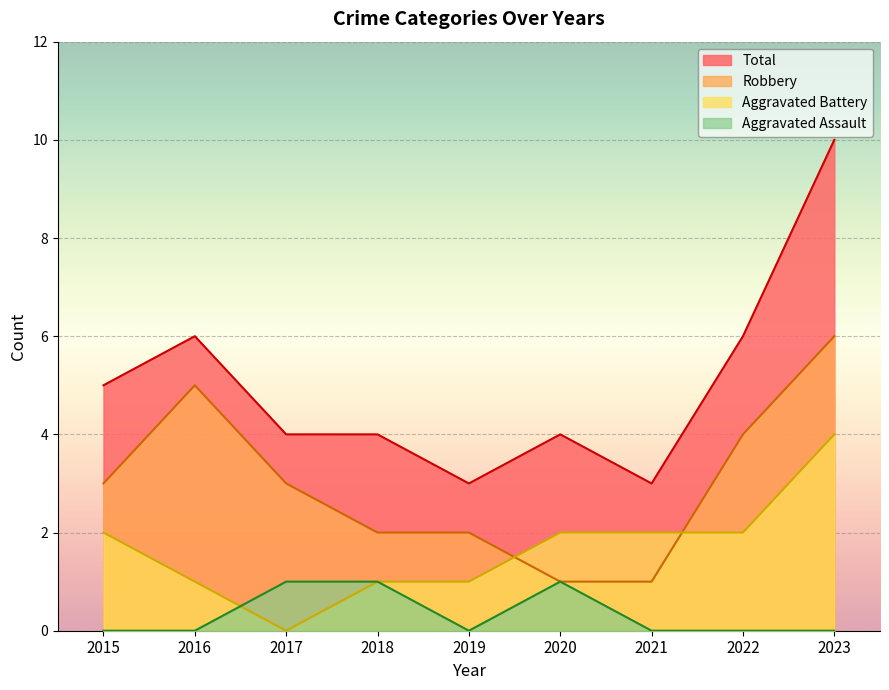

What is the value of the Total point at the 4th from the left?

4